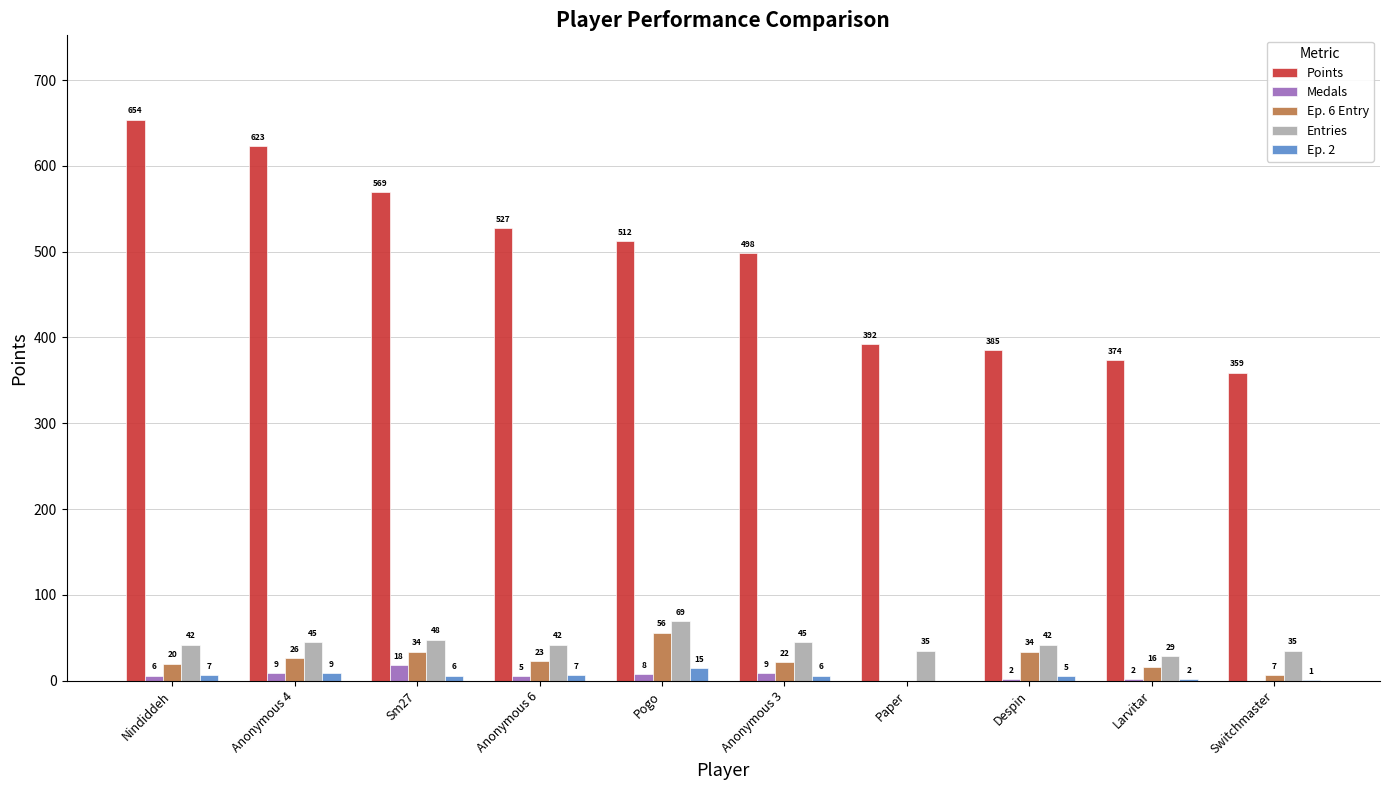

Reading left to right, list all the values displayed in this chart.

Points: 654	623	569	527	512	498	392	385	374	359
Medals: 6	9	18	5	8	9	0	2	2	0
Ep. 6 Entry: 20	26	34	23	56	22	0	34	16	7
Entries: 42	45	48	42	69	45	35	42	29	35
Ep. 2: 7	9	6	7	15	6	0	5	2	1